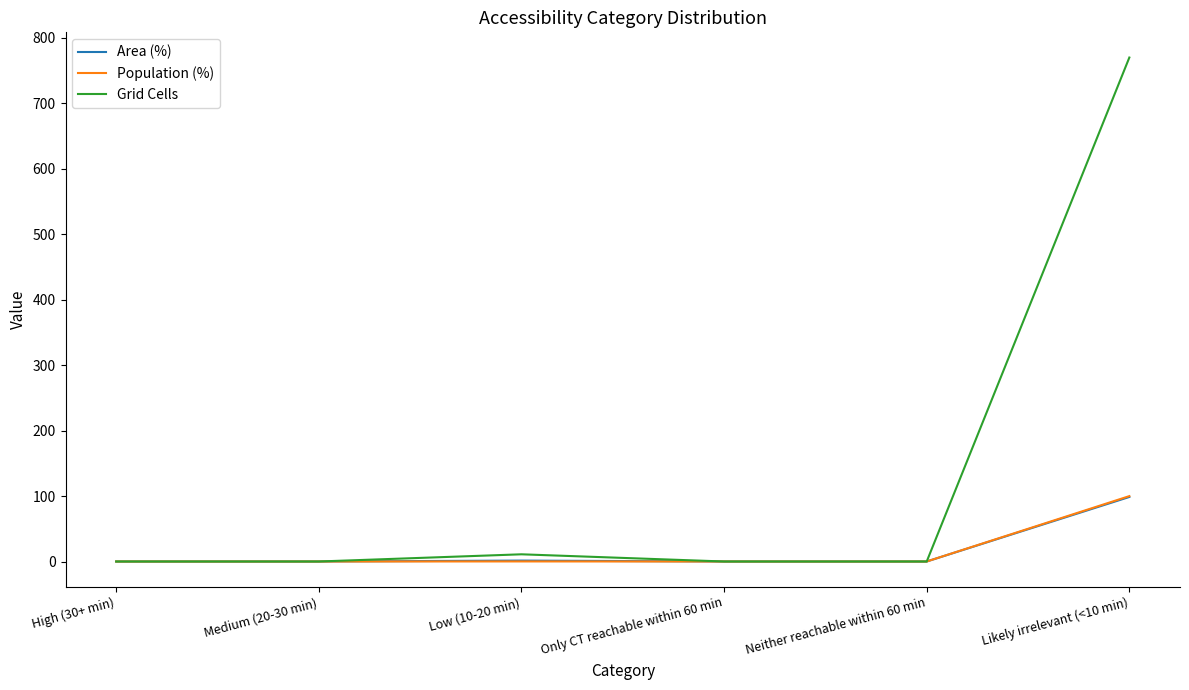

True or false: Population (%) has a value of 0.0 at Only CT reachable within 60 min.

True